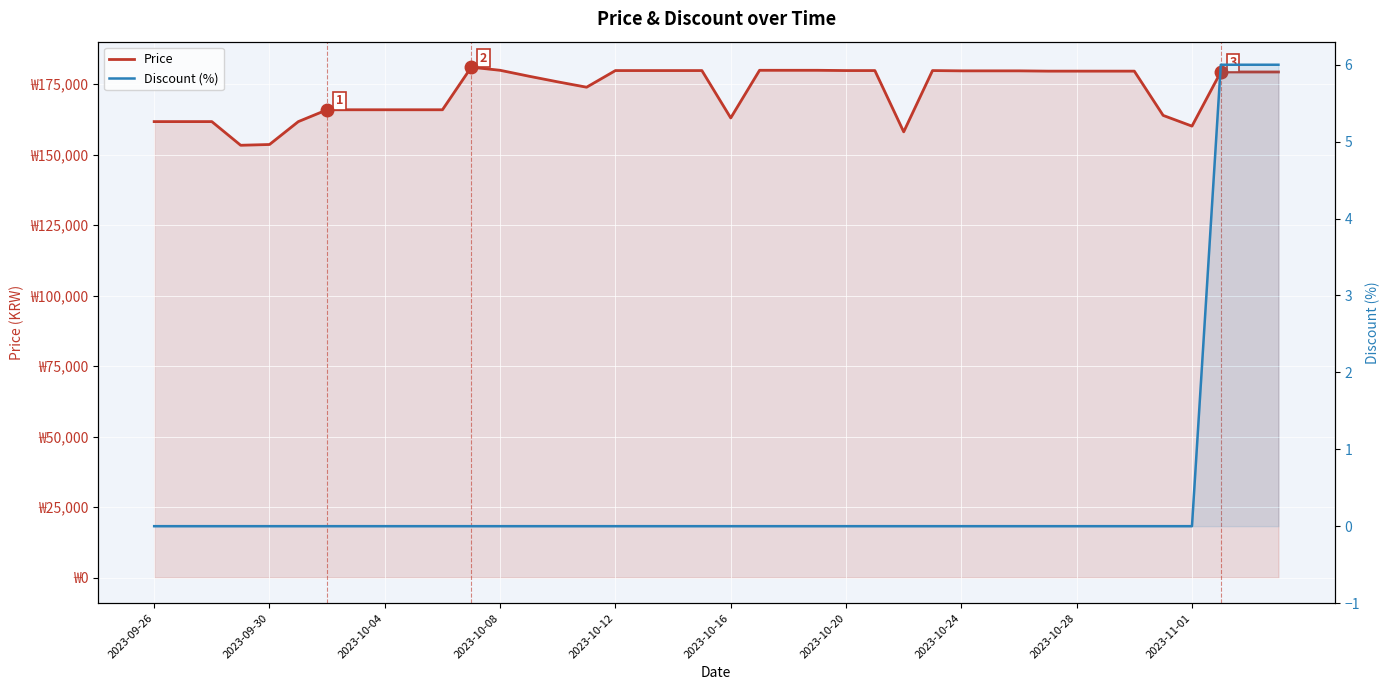

Is the value of Discount (%) at 2023-10-04 greater than the value of Price at 25?

No